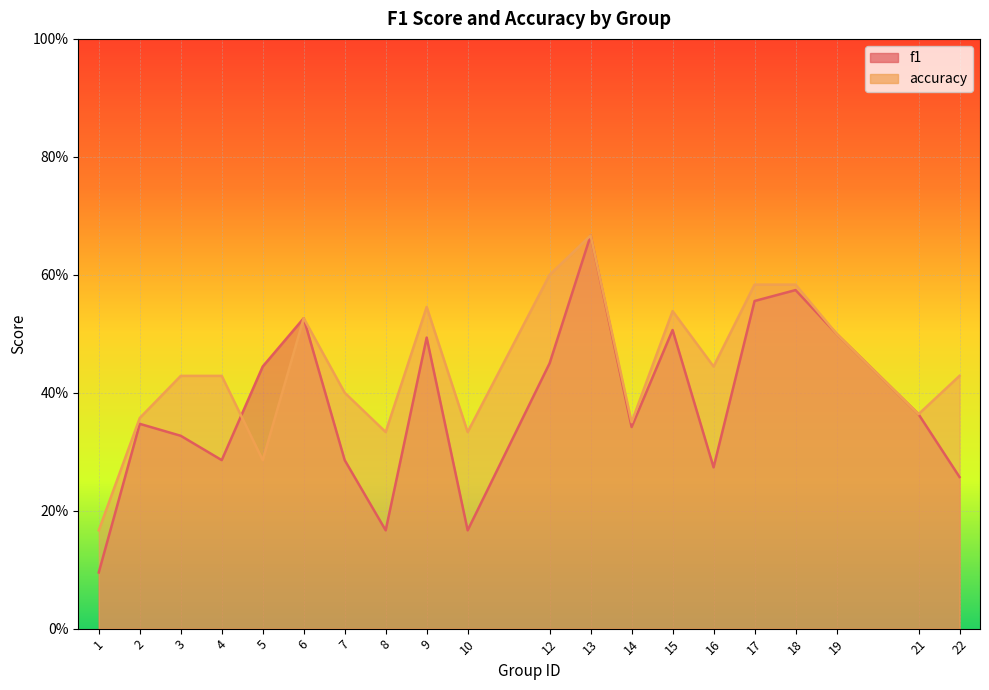

Between 1 and 17, which is larger?

17